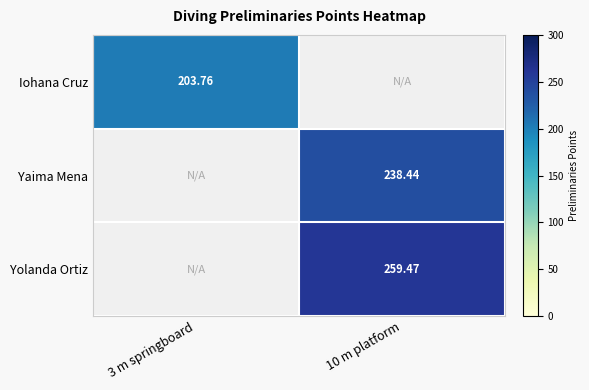

At which label does Iohana Cruz reach its minimum?

3 m springboard